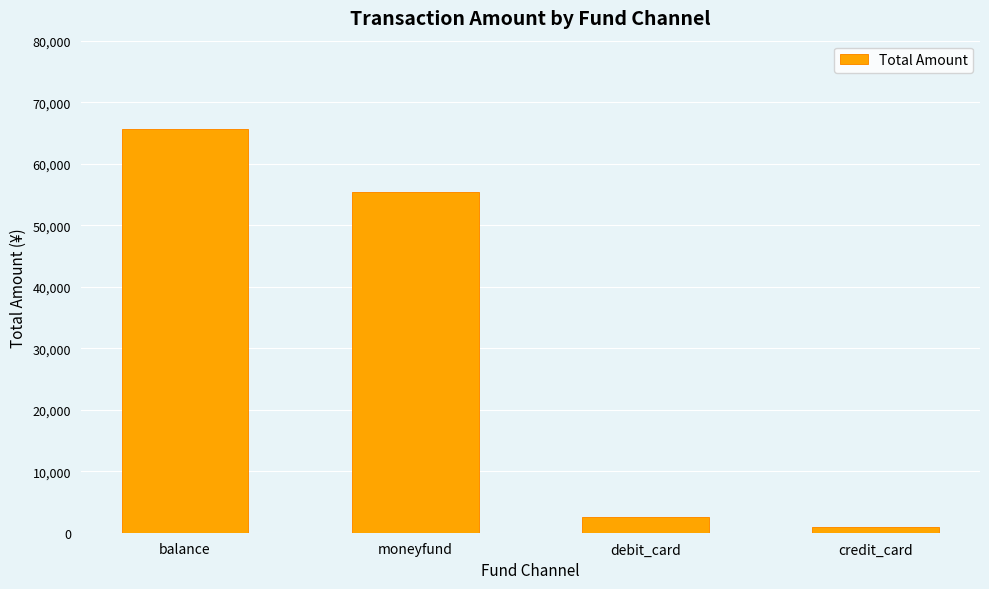

The chart shows a value of 65654 at balance. True or false?

True